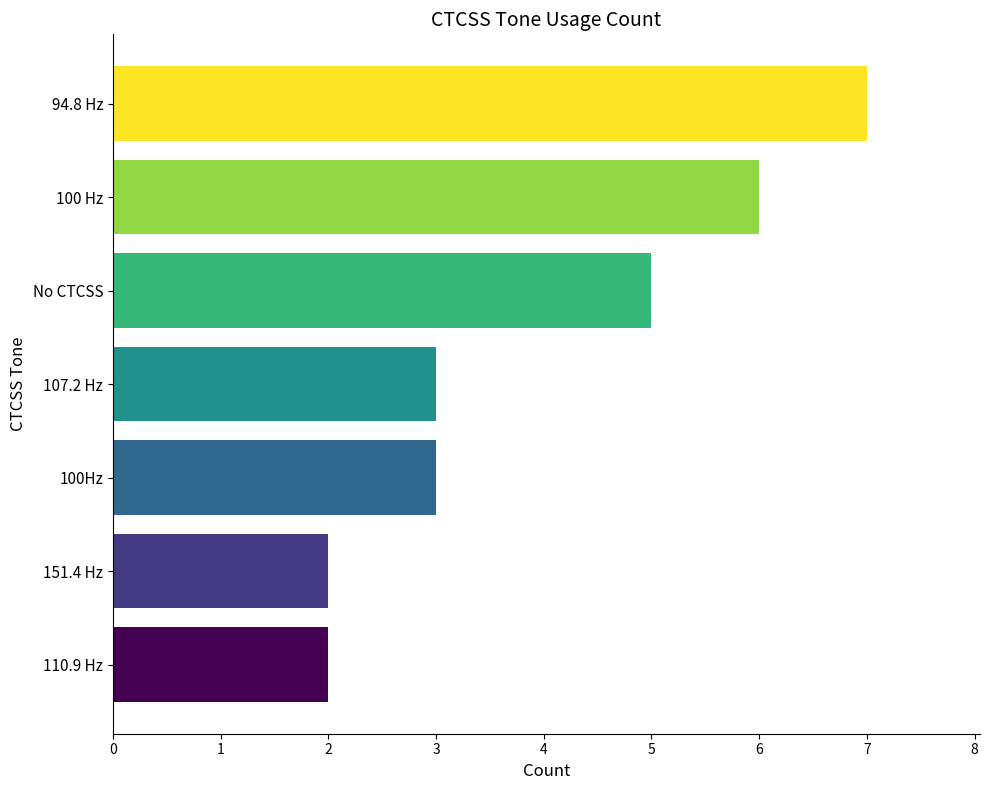

What is the spread (max minus min) of values at 107.2 Hz?

5